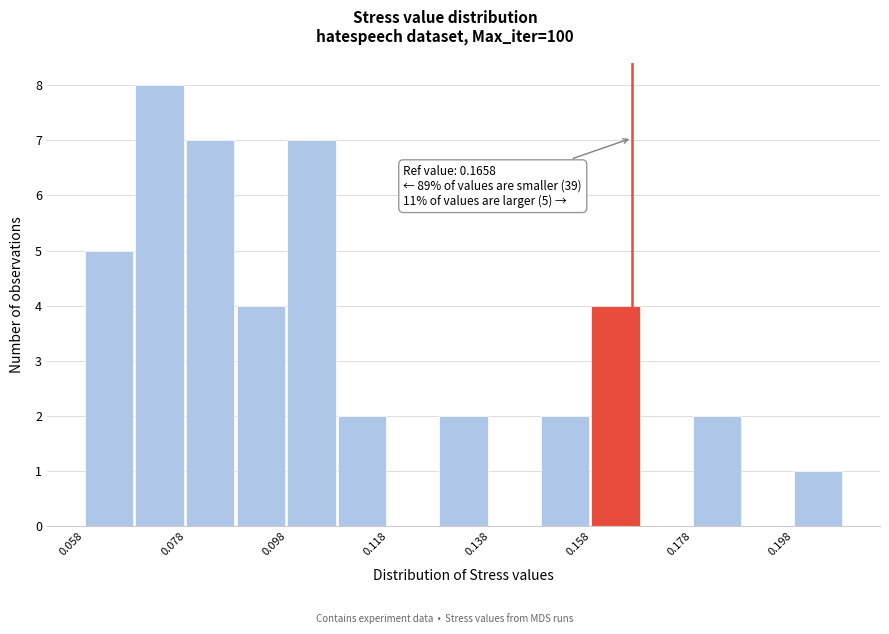

Over which range of the x-axis is the bar tallest?

0.068 to 0.078